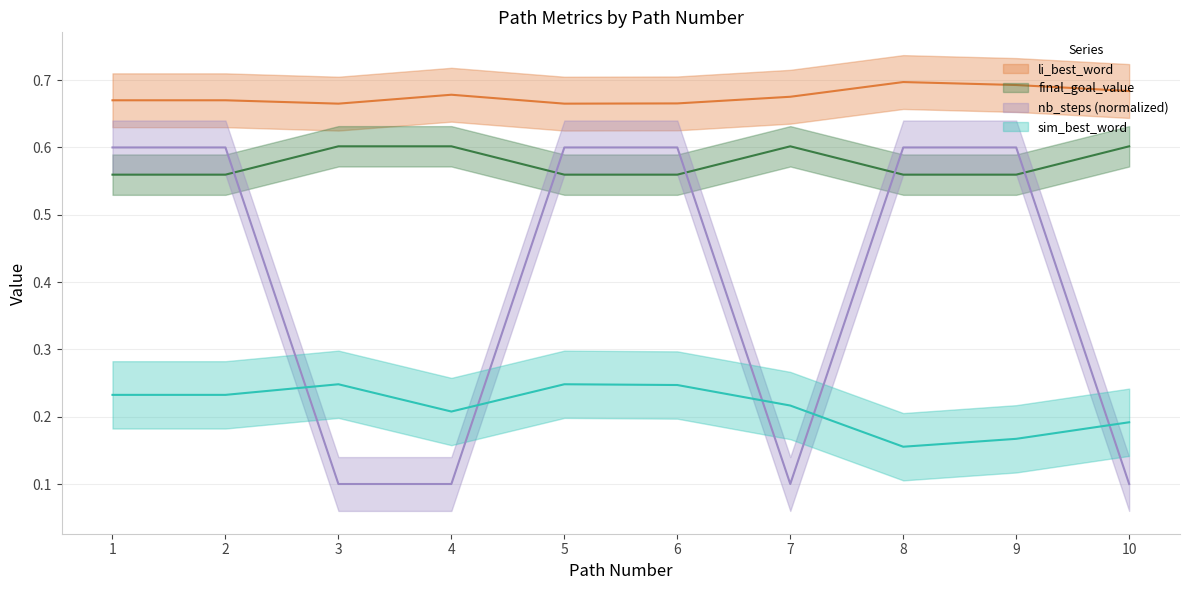

Which series has the largest range (max minus min)?

final_goal_value